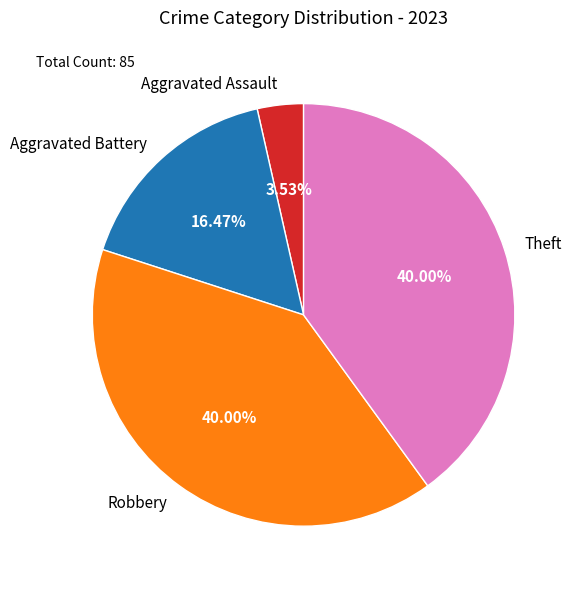

To the nearest percent, what is the difference between the Robbery and Aggravated Assault slice percentages?

36%